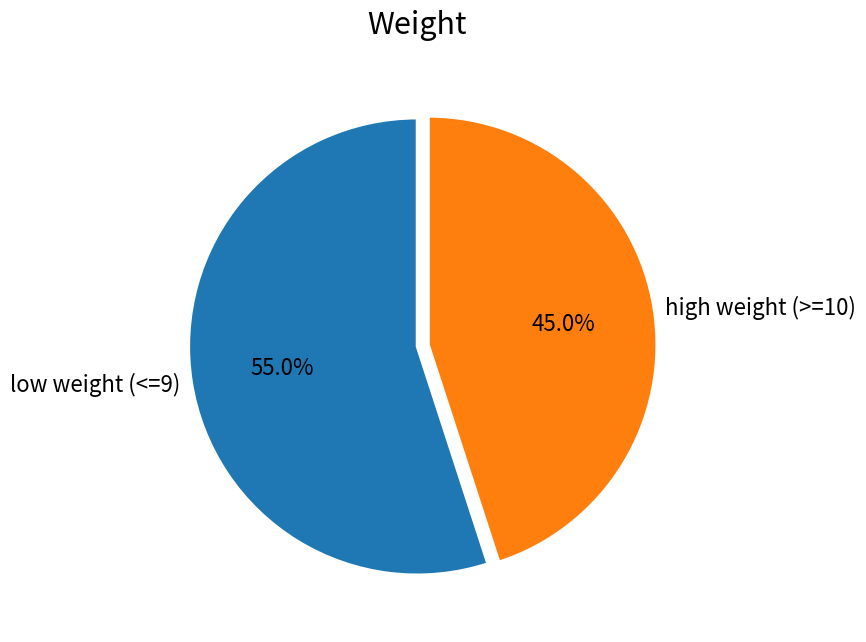

Which slice is the largest?

low weight (<=9)